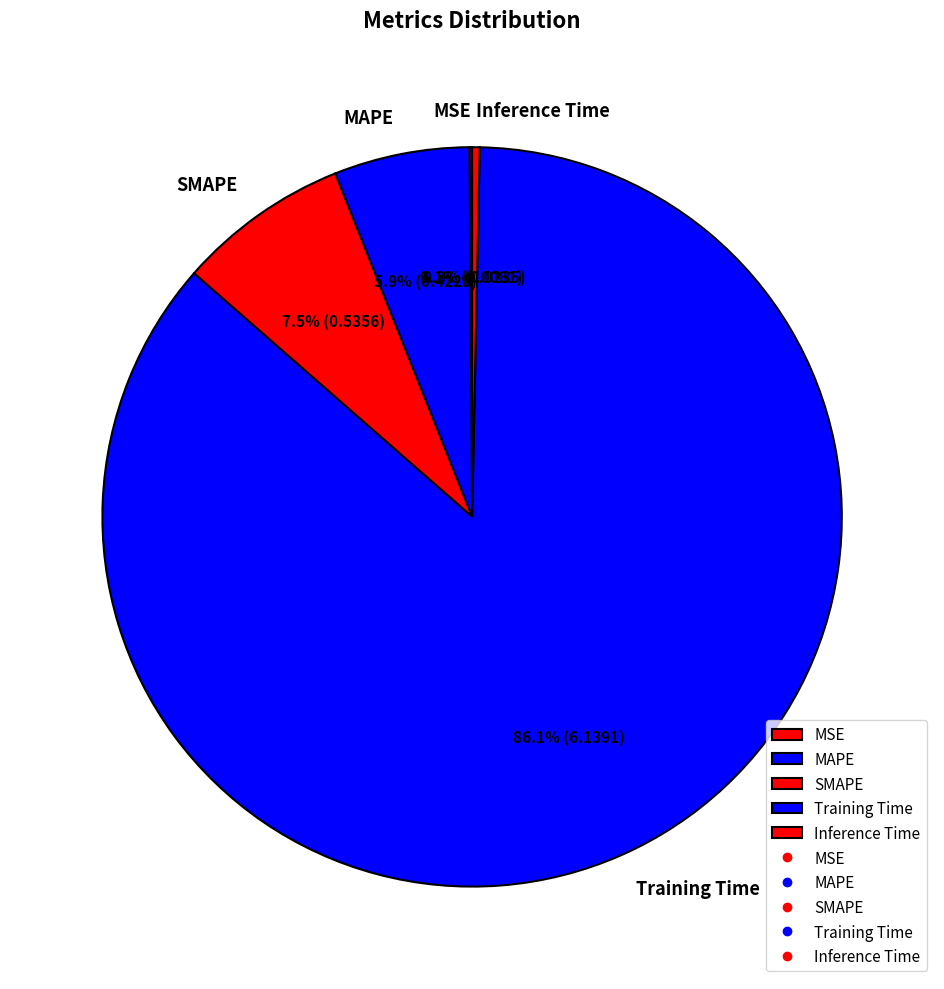

To the nearest percent, what is the combined percentage of SMAPE and MAPE?

13%